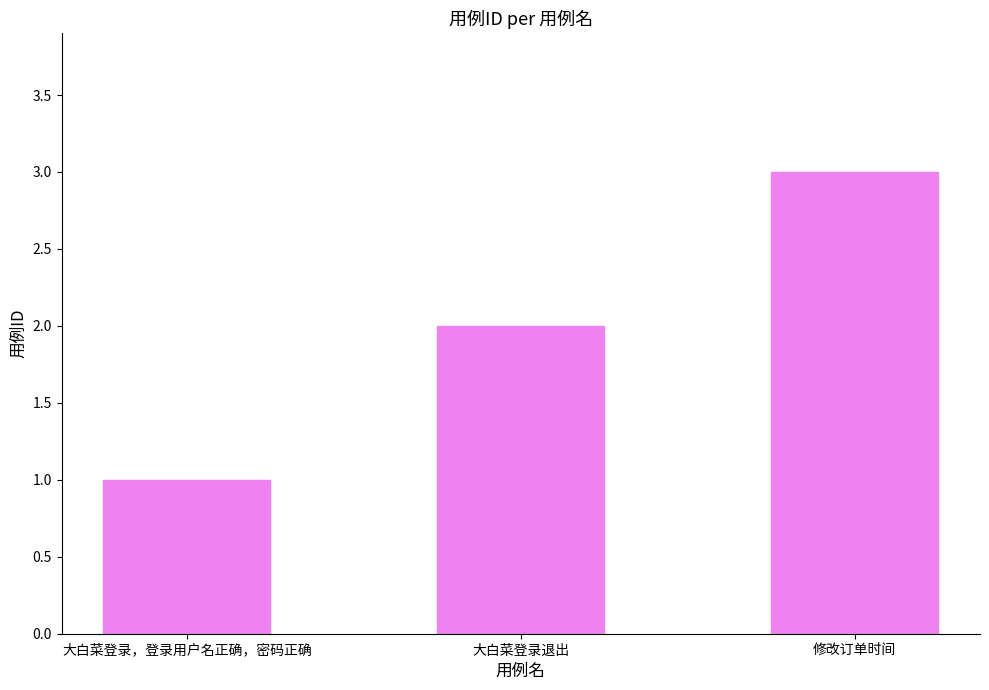

What is the approximate value at 修改订单时间?

3